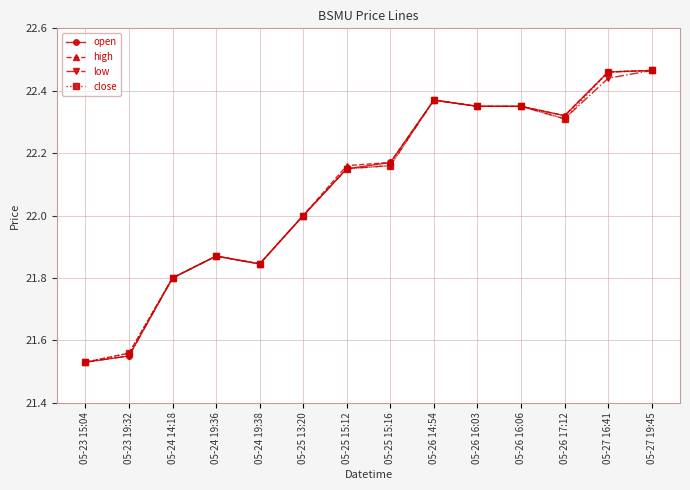

The value of open at 05-27 16:41 is 39.7. True or false?

False